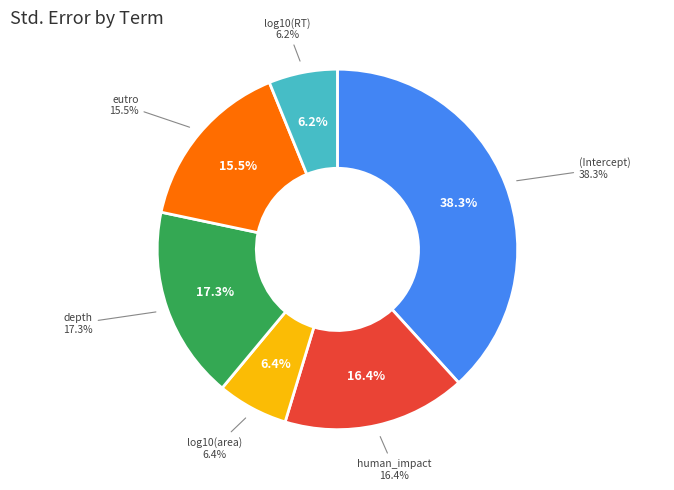

Rank the categories by value from highest to lowest.

(Intercept), depth, human_impact, eutro, log10(area), log10(RT)